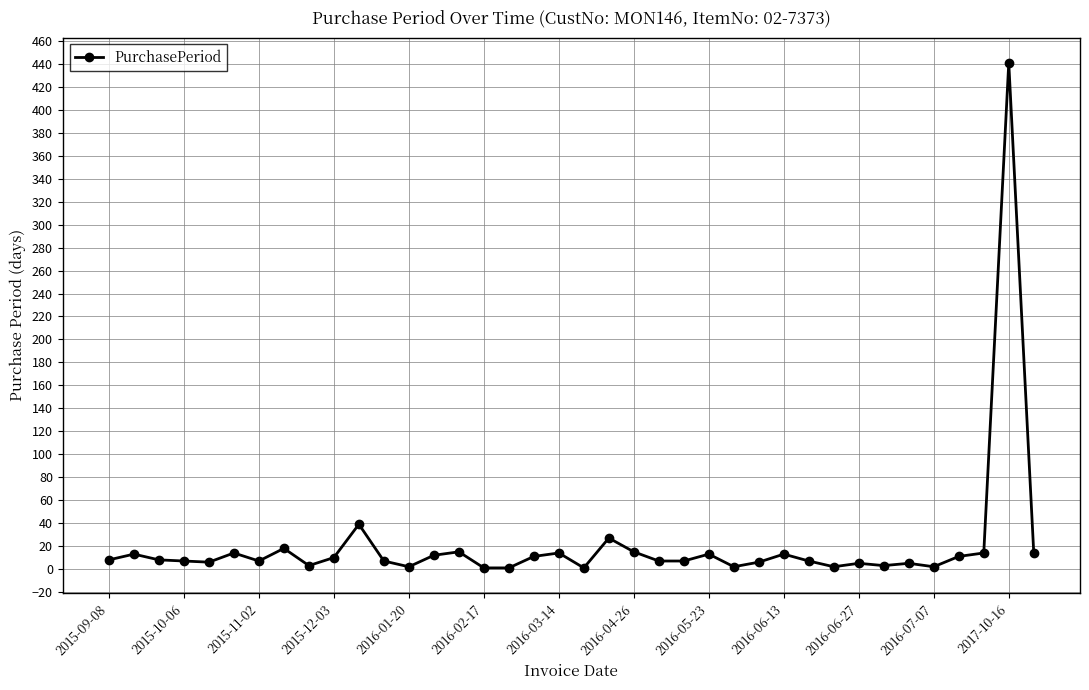

What is the greatest value displayed?

441